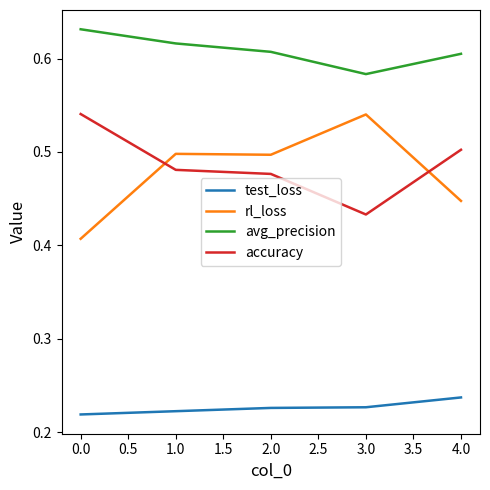

Is it true that test_loss equals 0.4 at 0.0?

False